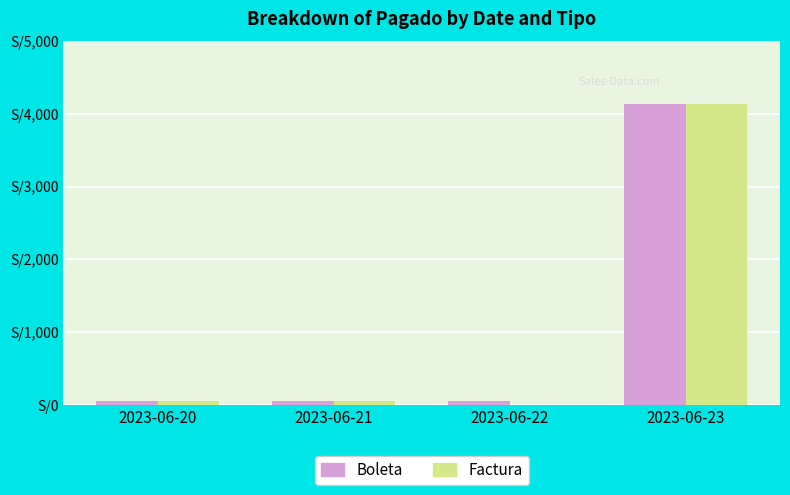

What is the average value of the Boleta series?

1070